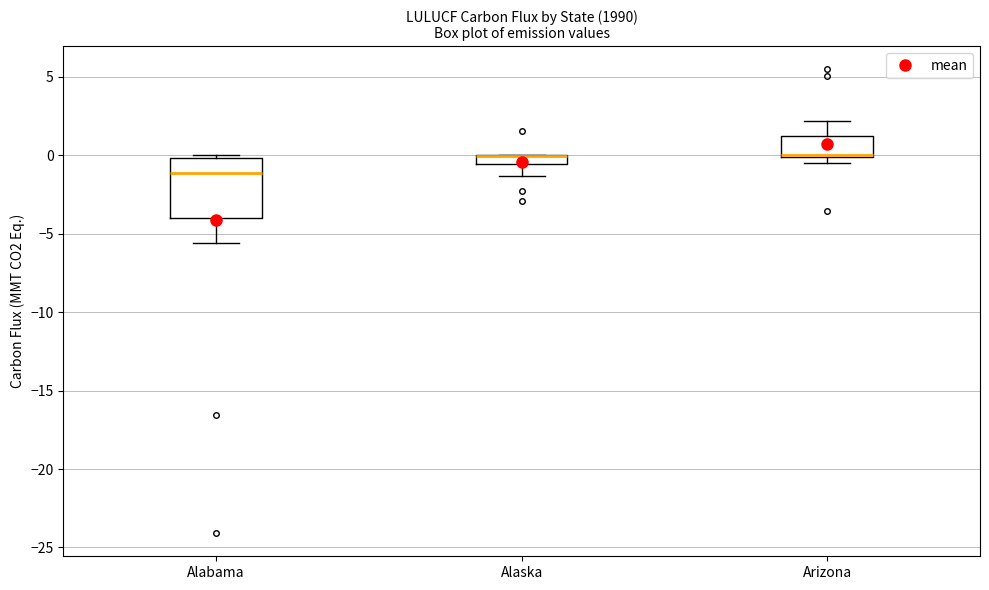

Comparing the boxes themselves (not the whiskers), which one is the tallest?

Alabama